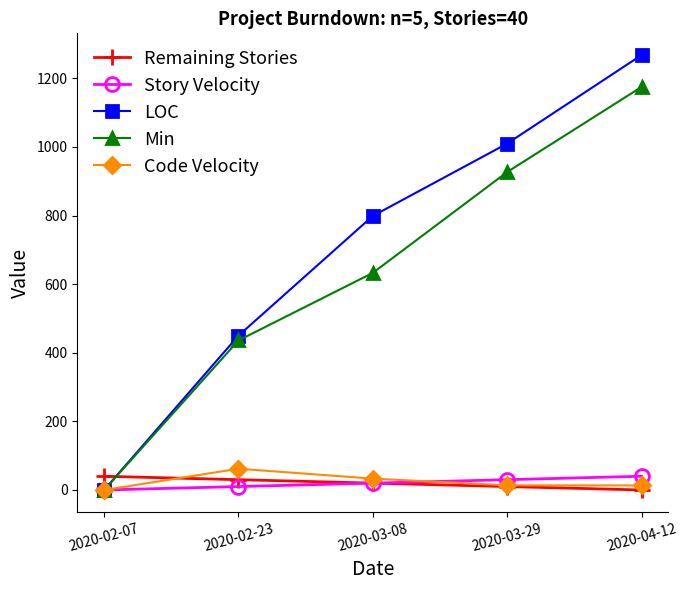

The Min series shows 927.0 at 2020-03-29. True or false?

True